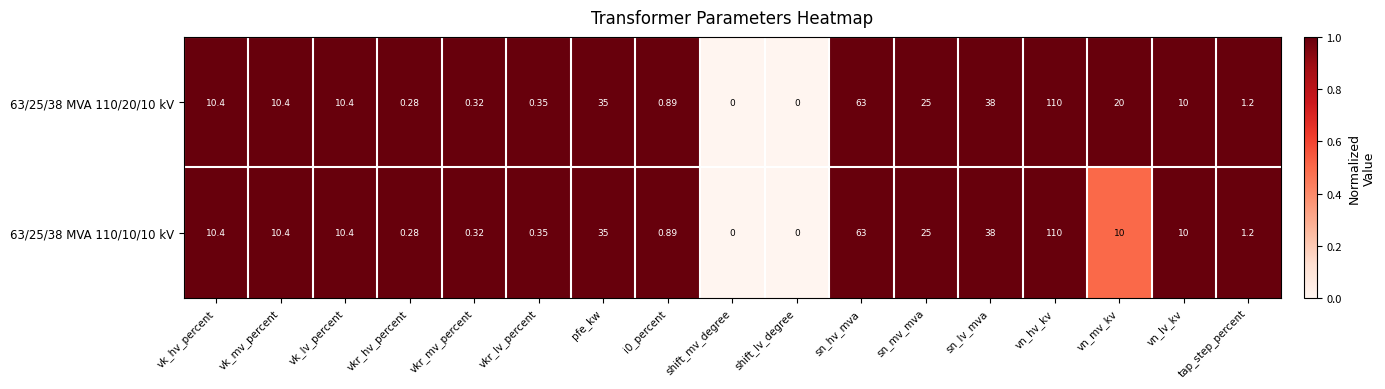

At which category is the sum across all series the highest?

vn_hv_kv